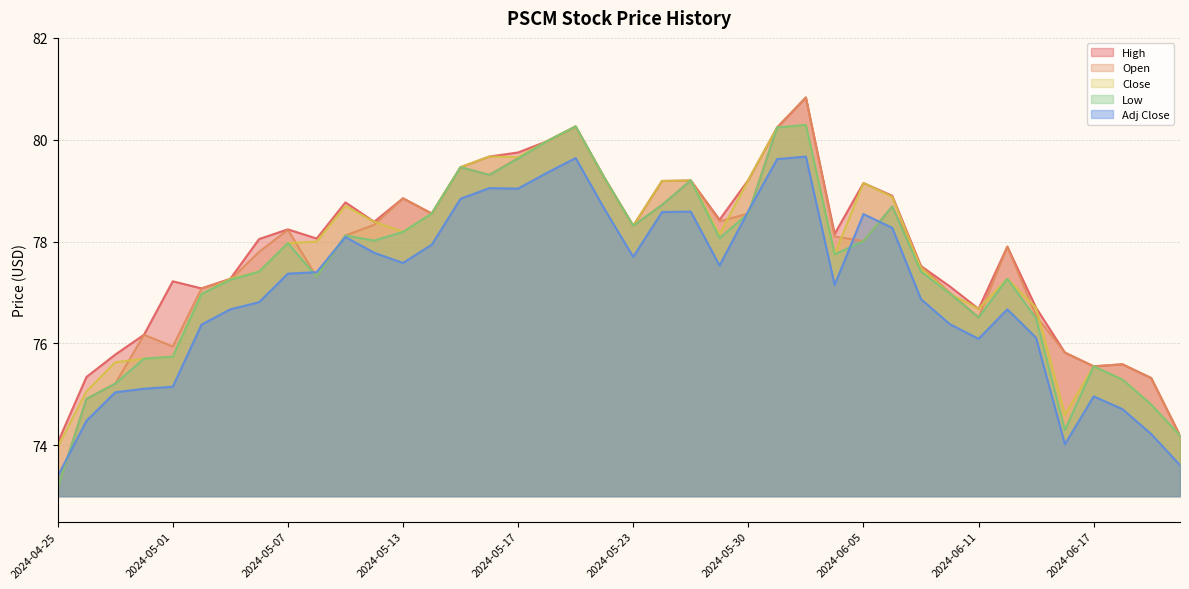

What is the difference between the Close values at 2024-04-25 and 2024-06-11?

2.7